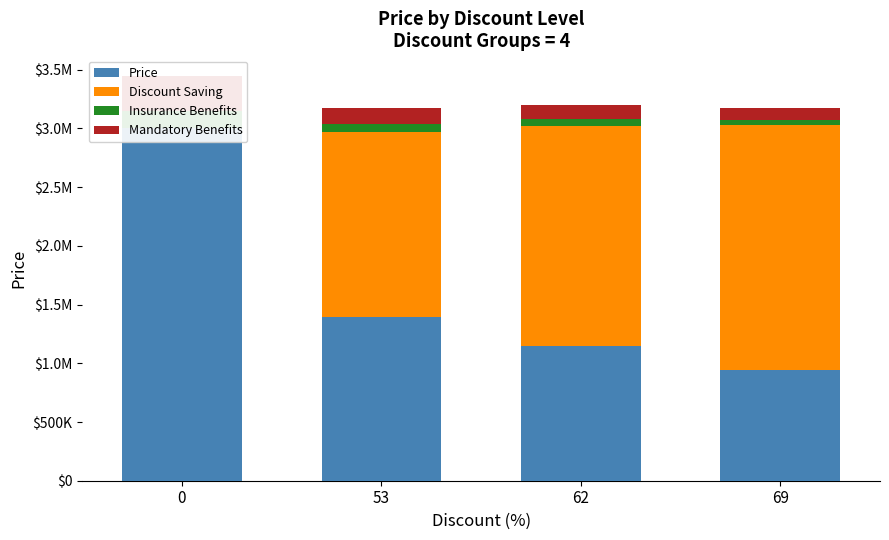

What is the minimum value for Mandatory Benefits?

93900